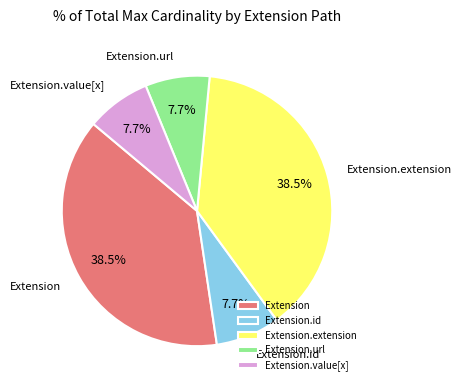

To the nearest percent, what is the difference between the Extension and Extension.extension slice percentages?

0%